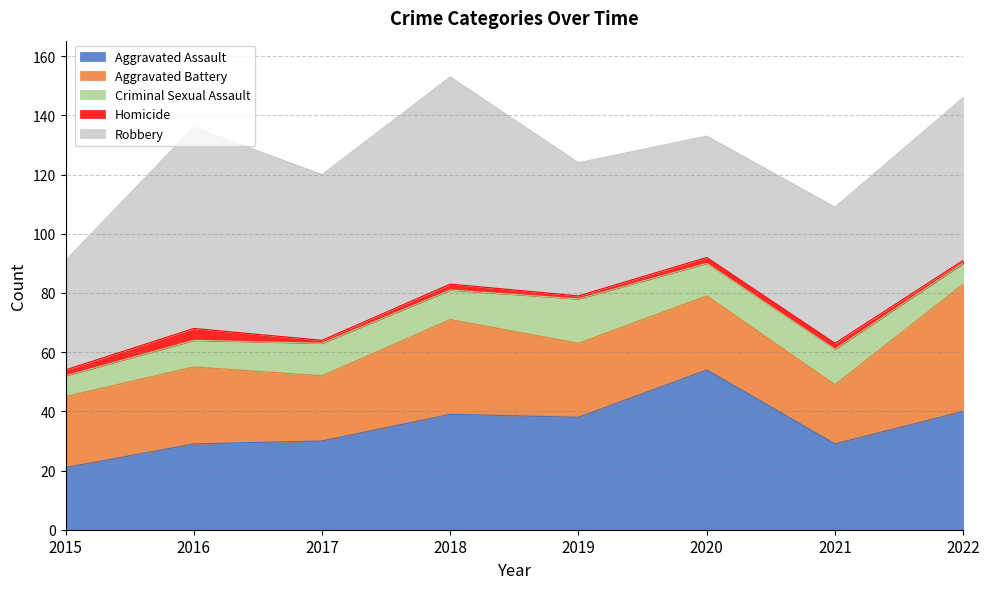

Which series has the largest total across all categories?

Robbery